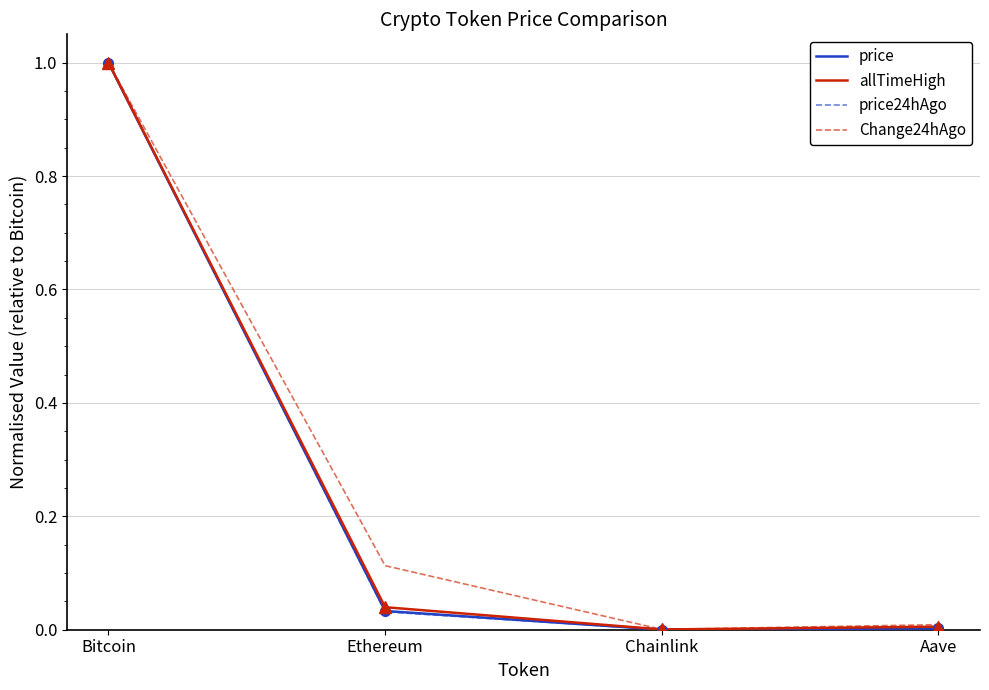

What are all the series names shown in the legend?

price, allTimeHigh, price24hAgo, Change24hAgo